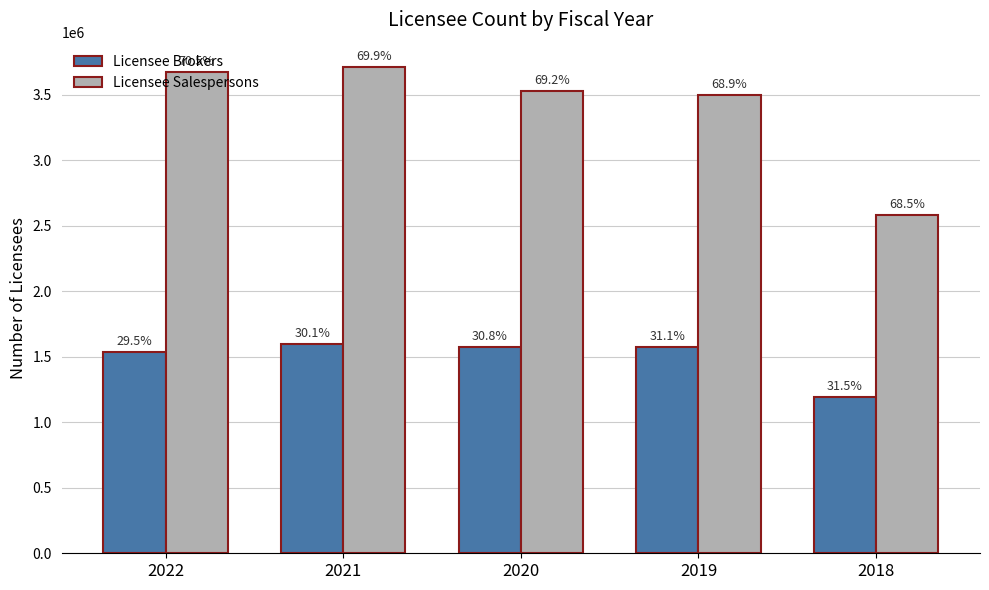

How many bars are there in total?

10